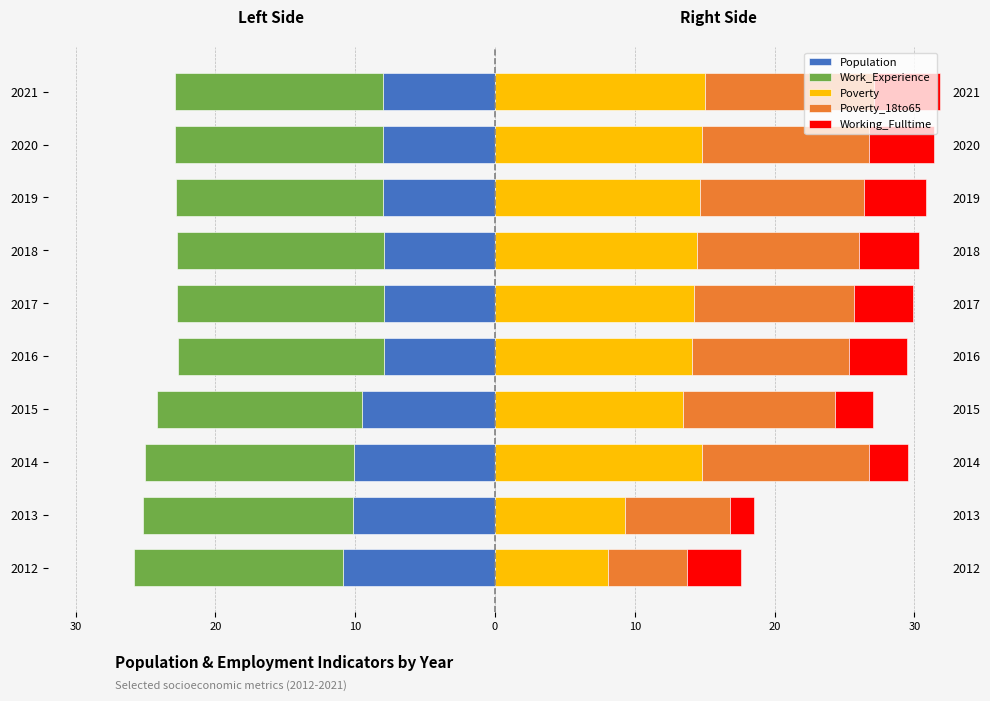

Is it true that Working_Fulltime equals 4.1 at 2016?

True